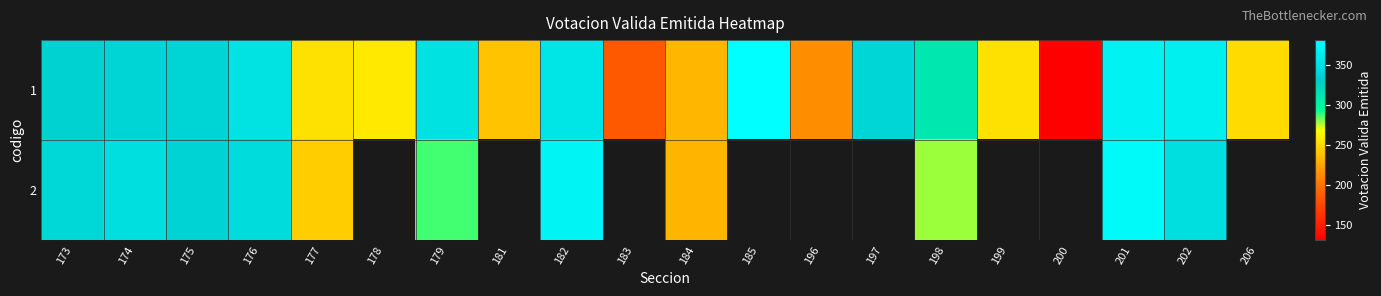

Rank the series at 174 from lowest to highest value.

1, 2